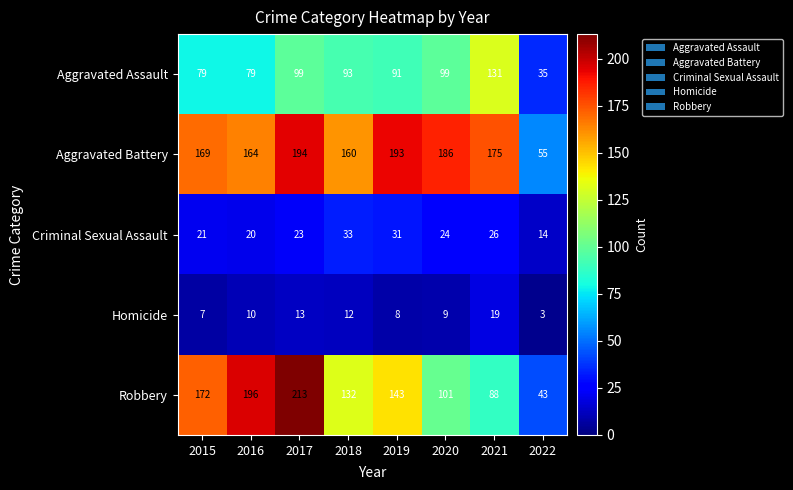

At 2015, list the series in order from largest to smallest.

Robbery, Aggravated Battery, Aggravated Assault, Criminal Sexual Assault, Homicide